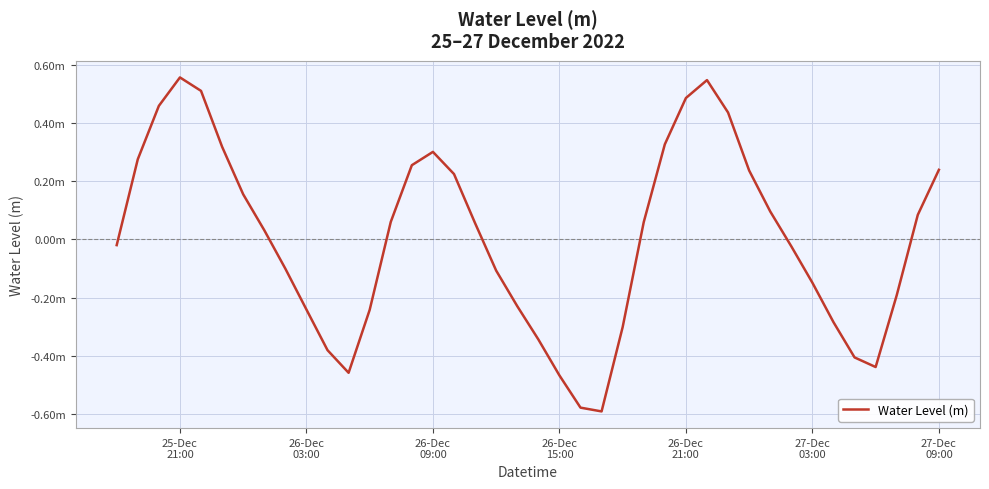

Is this an area chart (filled region under the line)?

No